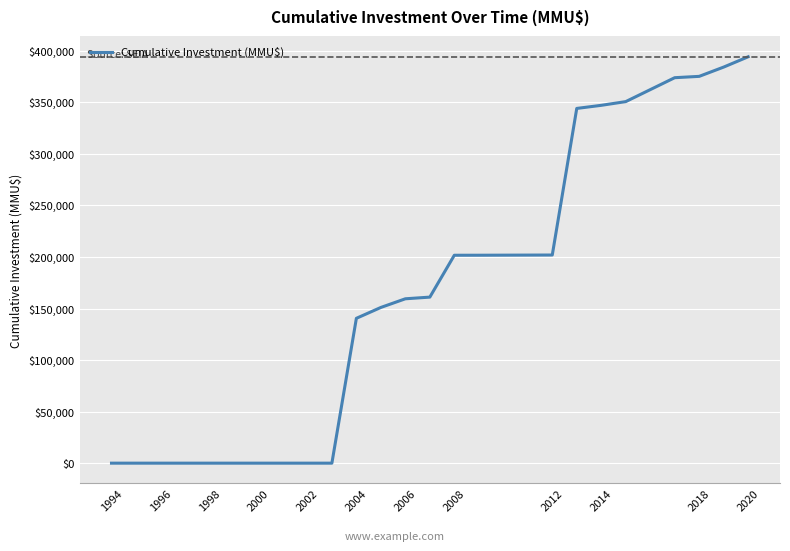

What is the difference between the maximum and minimum values?

394194